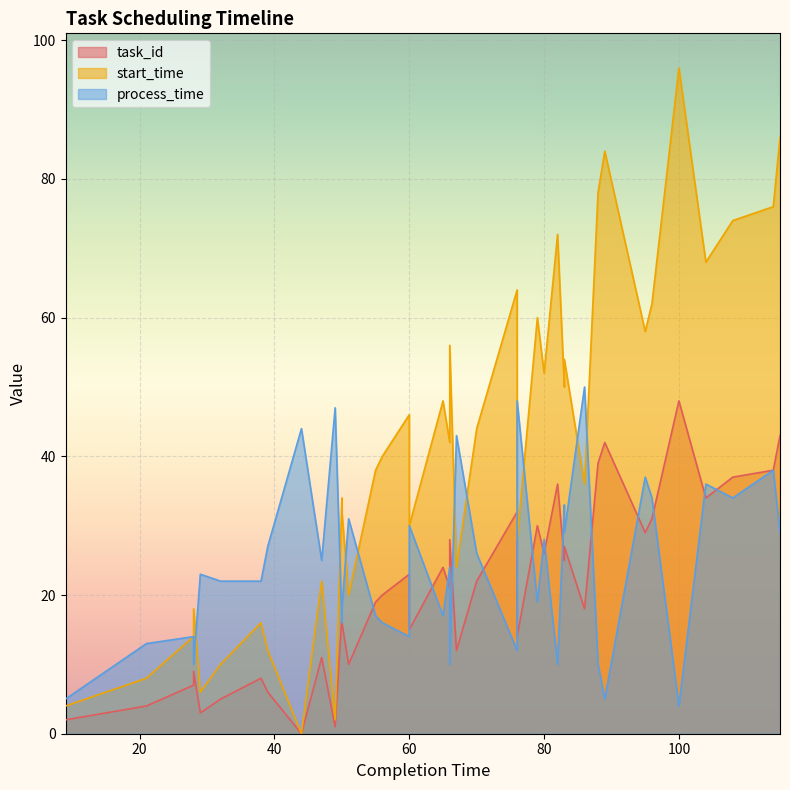

True or false: start_time has more than 1 interior local peaks.

True